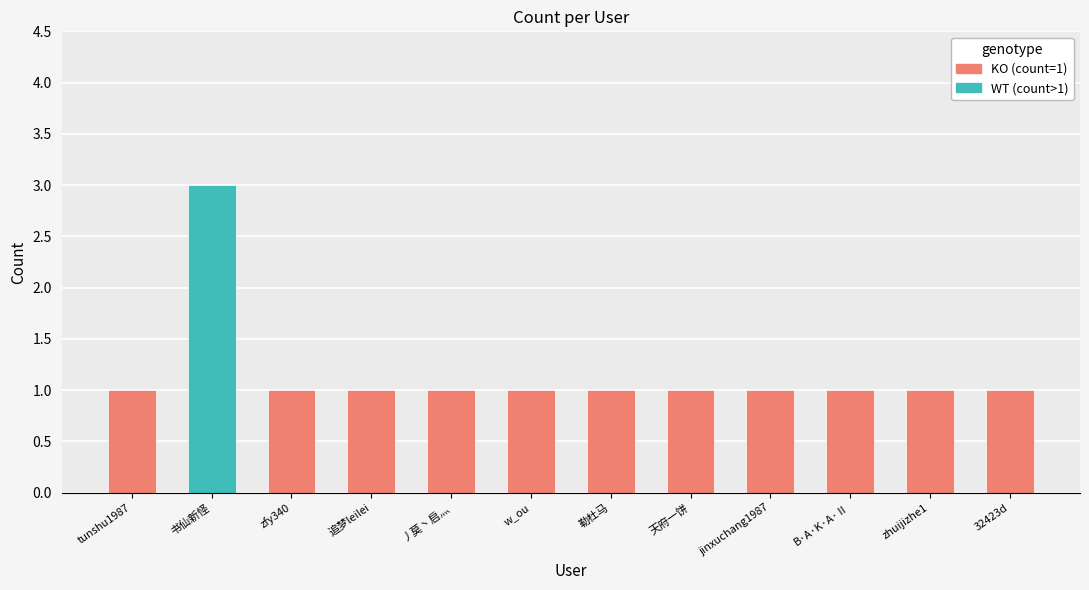

What is the label of the 6th bar from the left?

w_ou